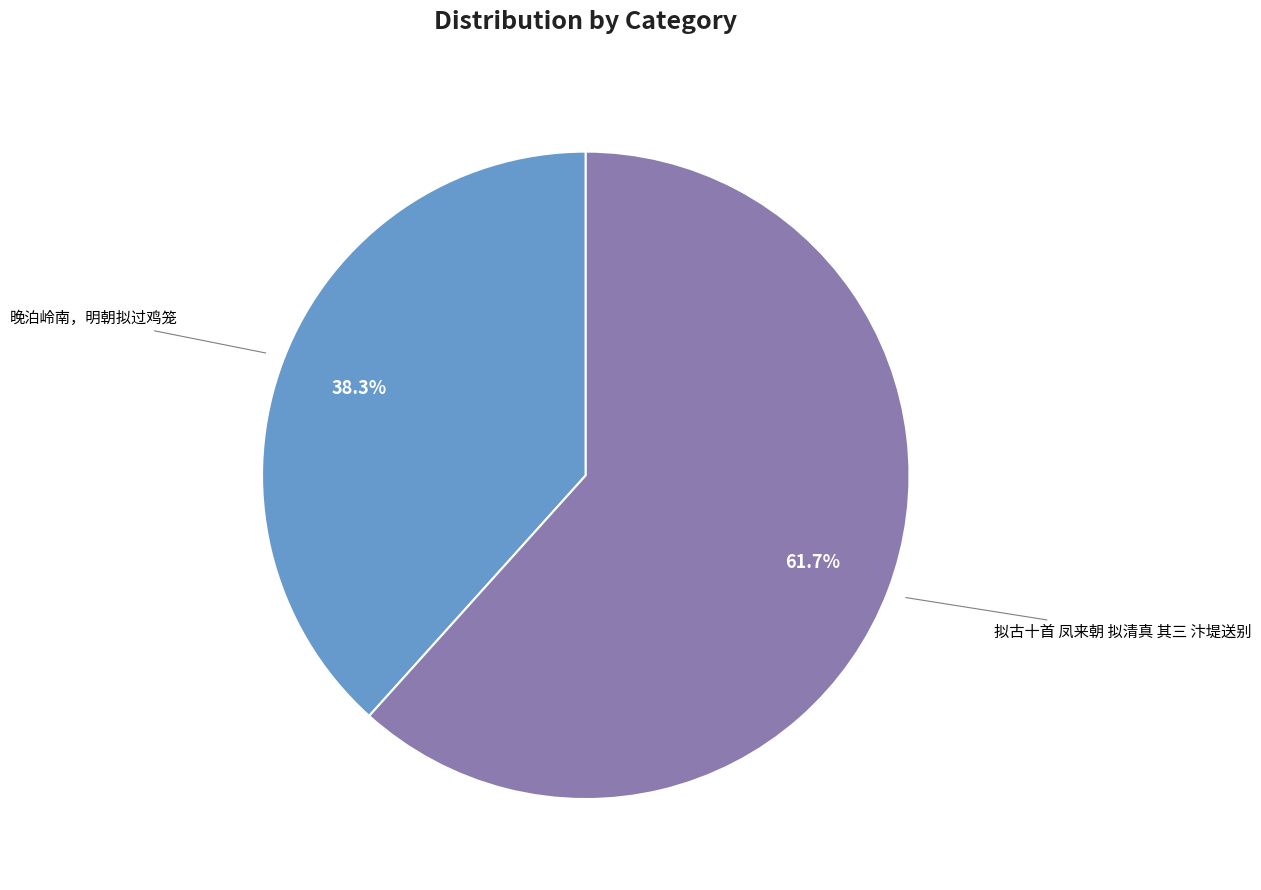

To the nearest percent, what is the average slice percentage?

50%